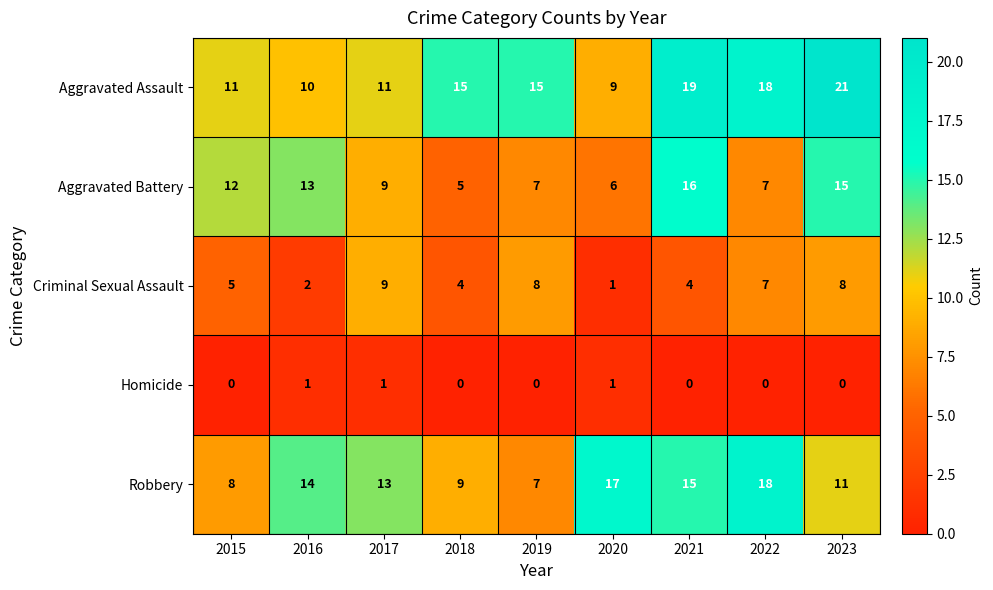

What is the average value of the Robbery series?

12